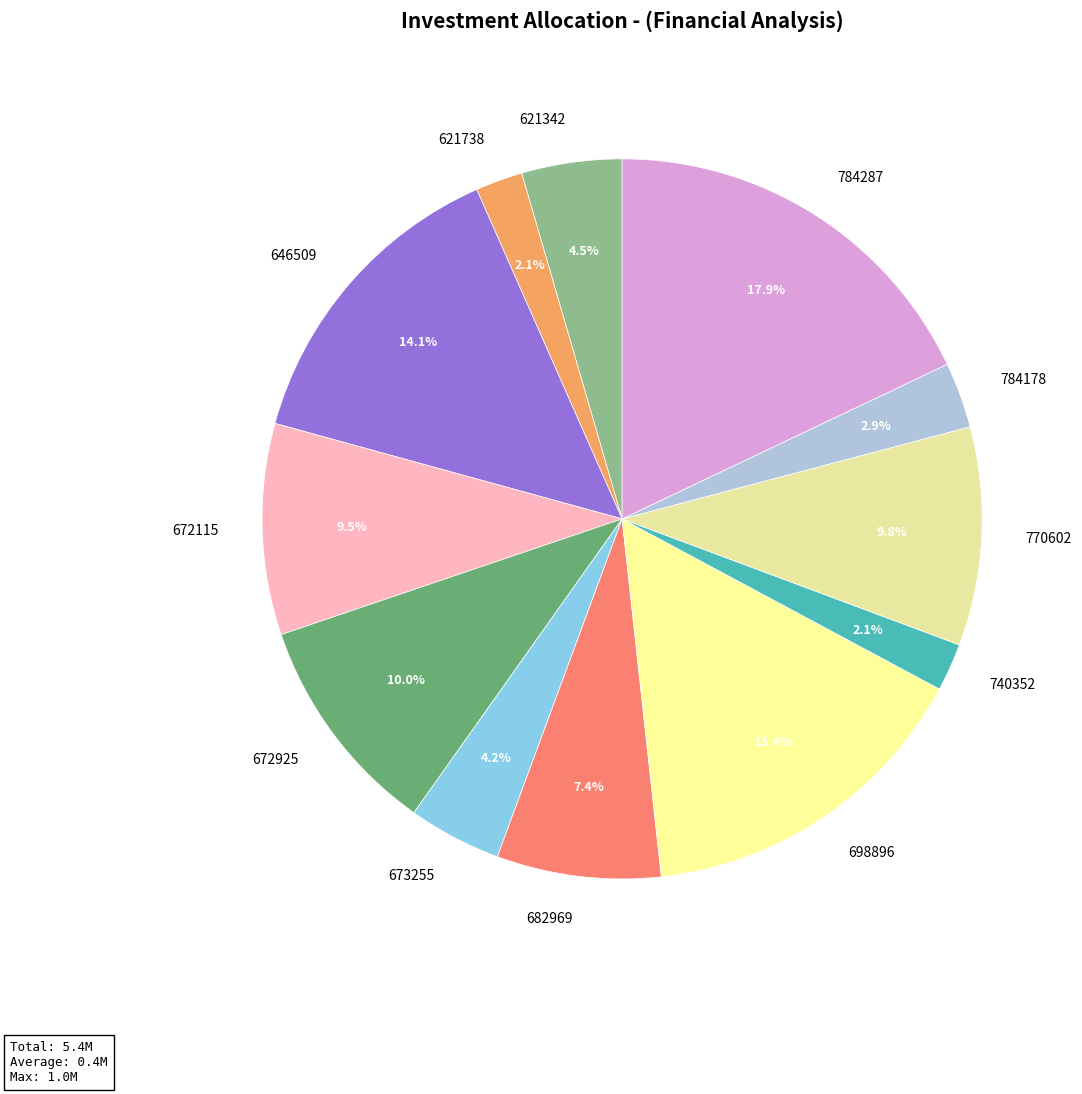

What is the largest slice in the pie chart?

784287